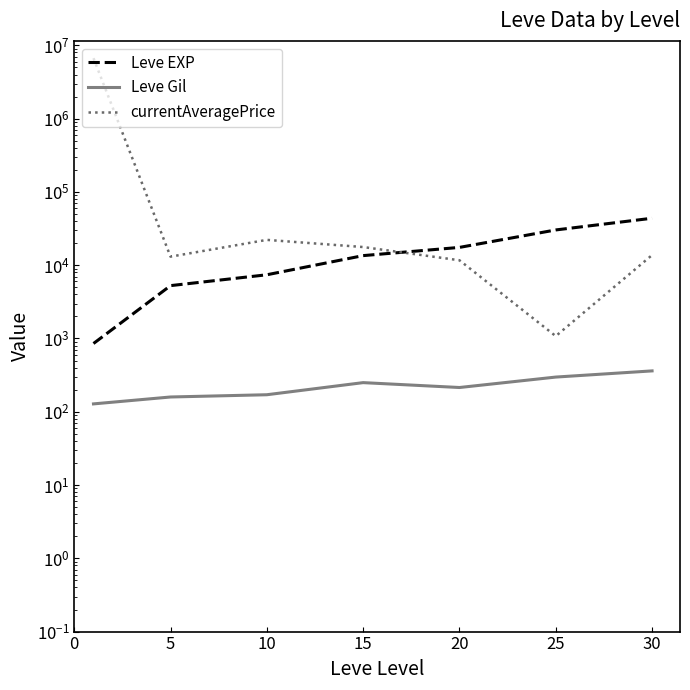

What is the difference between the highest and lowest values at 30?

43369.0